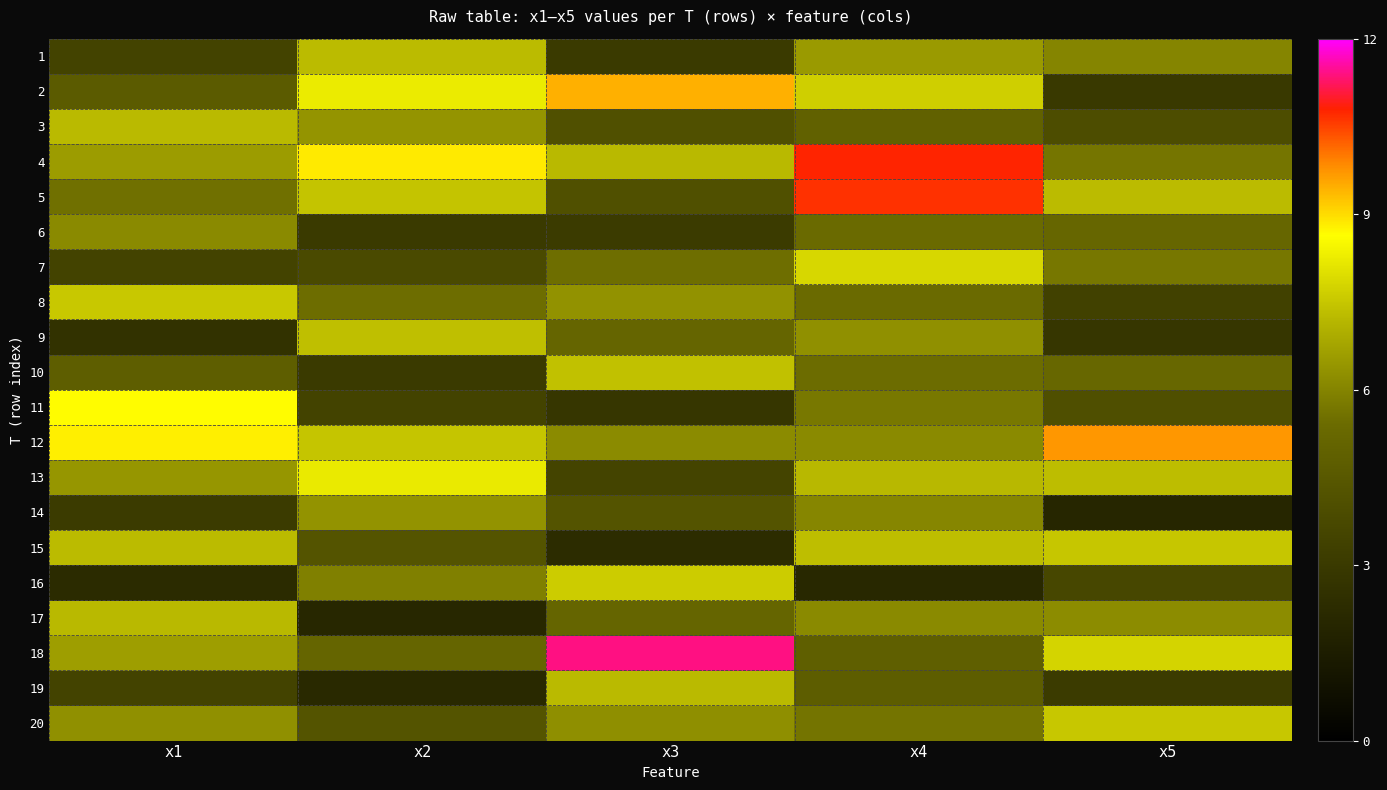

Reading left to right, extract all data points from this chart.

1: x1=3.5	x2=7.3	x3=3.0	x4=6.5	x5=6.0
2: x1=4.6	x2=8.2	x3=9.5	x4=7.7	x5=3.0
3: x1=7.3	x2=6.4	x3=4.1	x4=4.9	x5=4.0
4: x1=6.6	x2=8.9	x3=7.2	x4=10.8	x5=5.6
5: x1=5.5	x2=7.4	x3=4.1	x4=10.6	x5=7.3
6: x1=6.1	x2=3.0	x3=3.1	x4=5.4	x5=5.2
7: x1=3.4	x2=3.8	x3=5.5	x4=7.8	x5=5.7
8: x1=7.5	x2=5.4	x3=6.3	x4=5.4	x5=3.4
9: x1=2.6	x2=7.3	x3=5.1	x4=6.3	x5=2.8
10: x1=4.8	x2=3.0	x3=7.4	x4=5.4	x5=5.2
11: x1=8.7	x2=3.5	x3=2.9	x4=5.7	x5=4.0
12: x1=8.8	x2=7.5	x3=6.2	x4=6.1	x5=9.7
13: x1=6.4	x2=8.2	x3=3.5	x4=7.2	x5=7.3
14: x1=3.1	x2=6.3	x3=4.3	x4=6.0	x5=2.0
15: x1=7.3	x2=4.3	x3=2.3	x4=7.3	x5=7.5
16: x1=2.3	x2=5.9	x3=7.6	x4=2.1	x5=3.7
17: x1=7.2	x2=2.0	x3=5.1	x4=6.1	x5=6.2
18: x1=6.6	x2=5.1	x3=11.4	x4=4.9	x5=7.8
19: x1=3.4	x2=2.2	x3=7.2	x4=4.7	x5=3.1
20: x1=6.3	x2=4.3	x3=6.2	x4=5.6	x5=7.5